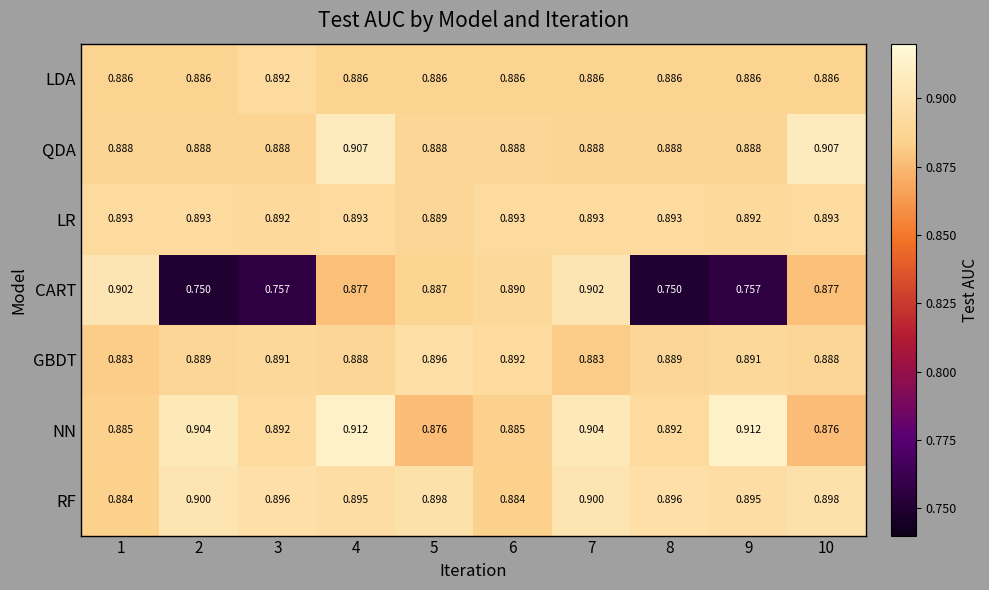

Which series changed the most between 2 and 8?

NN